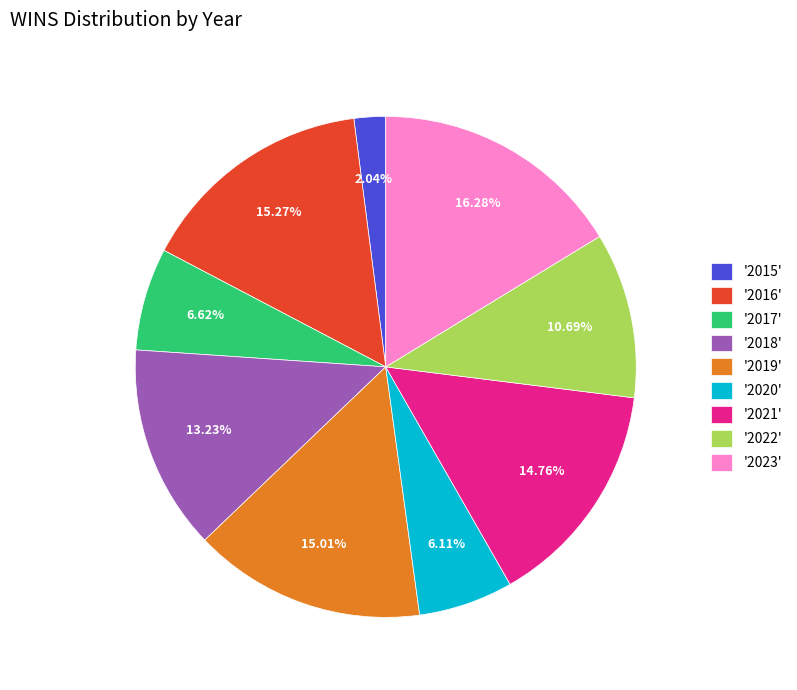

To the nearest percent, what is the average slice percentage?

11%